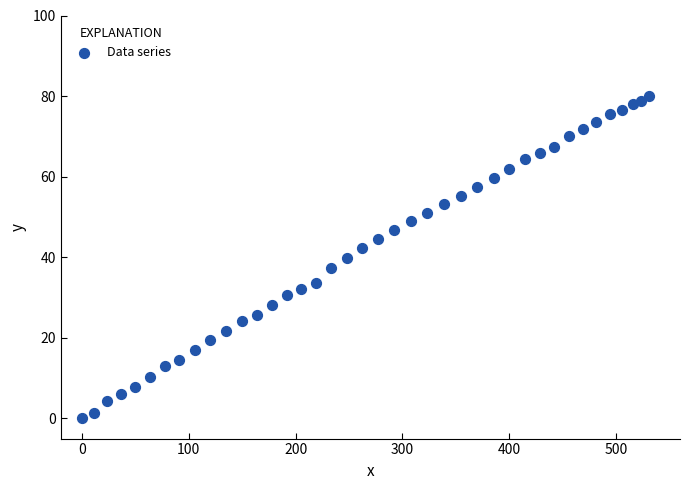

What is the range of X values (max minus min)?

531.4